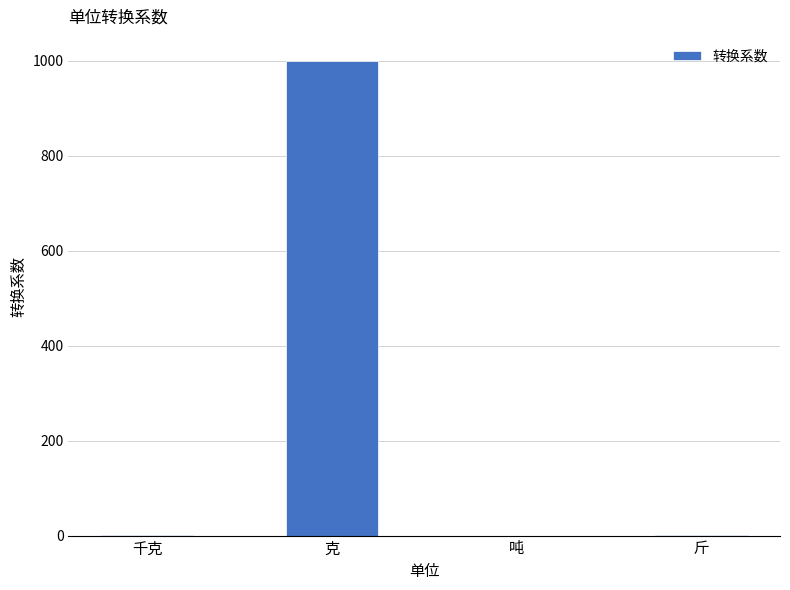

What is the difference between the values at 斤 and 千克?

1.0